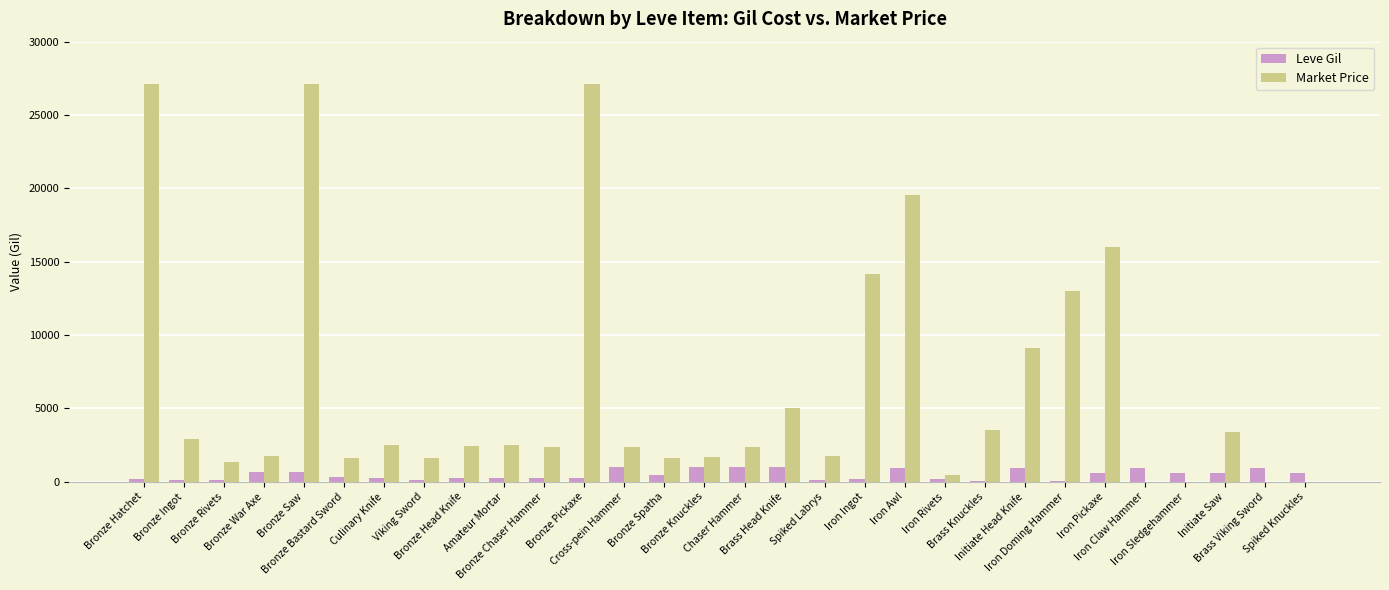

What is the maximum value shown in the chart?

27128